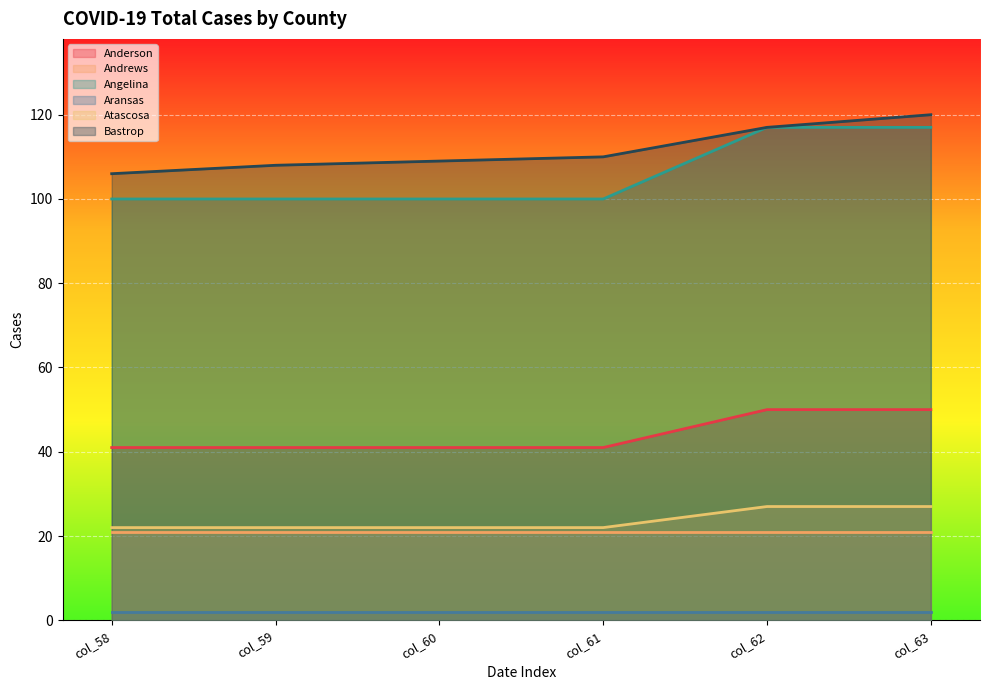

Which has a higher value, col_59 or col_58?

col_59